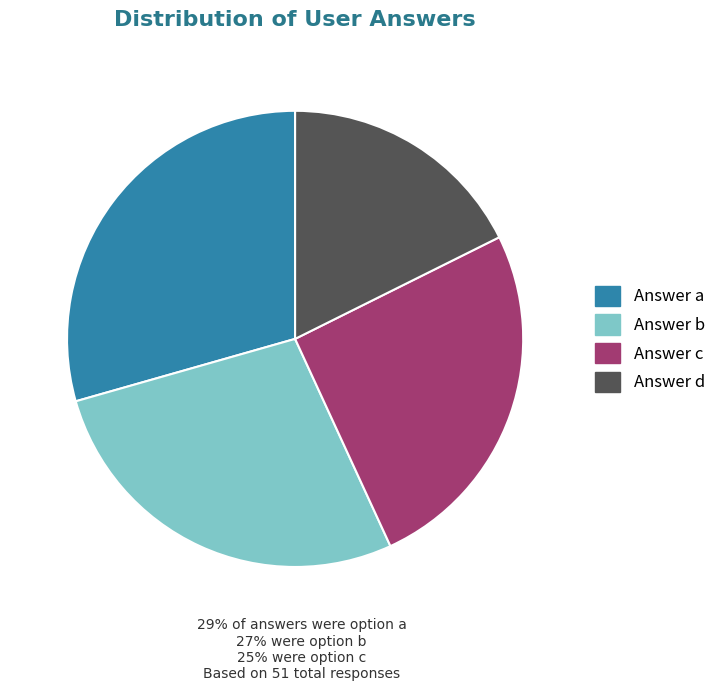

Is there any slice that represents more than half of the pie?

No